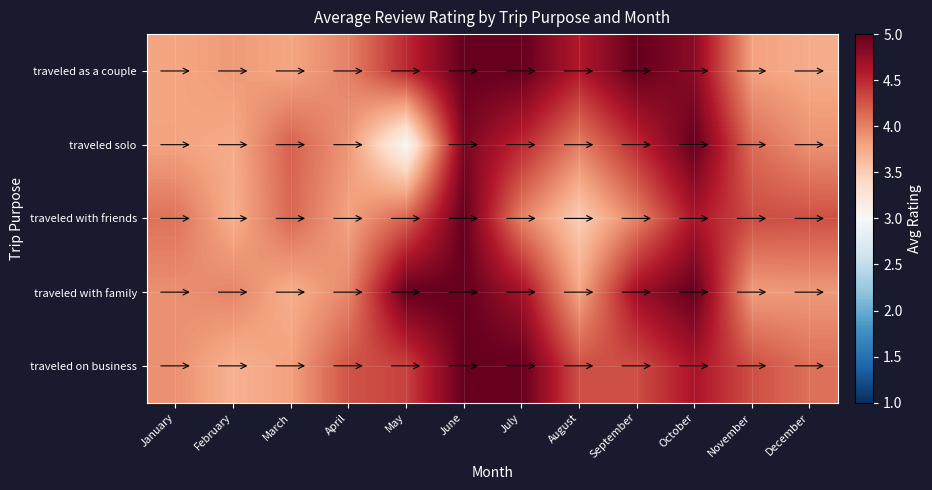

Count the number of data series in this chart.

5